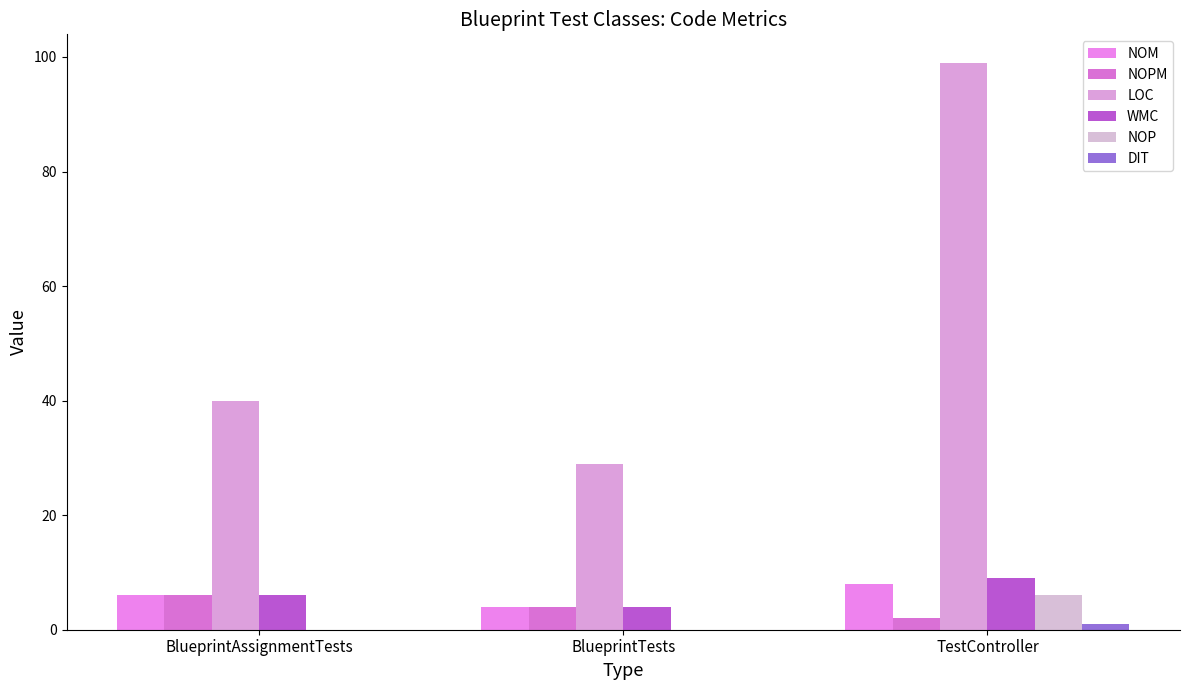

Which series has the largest range (max minus min)?

LOC